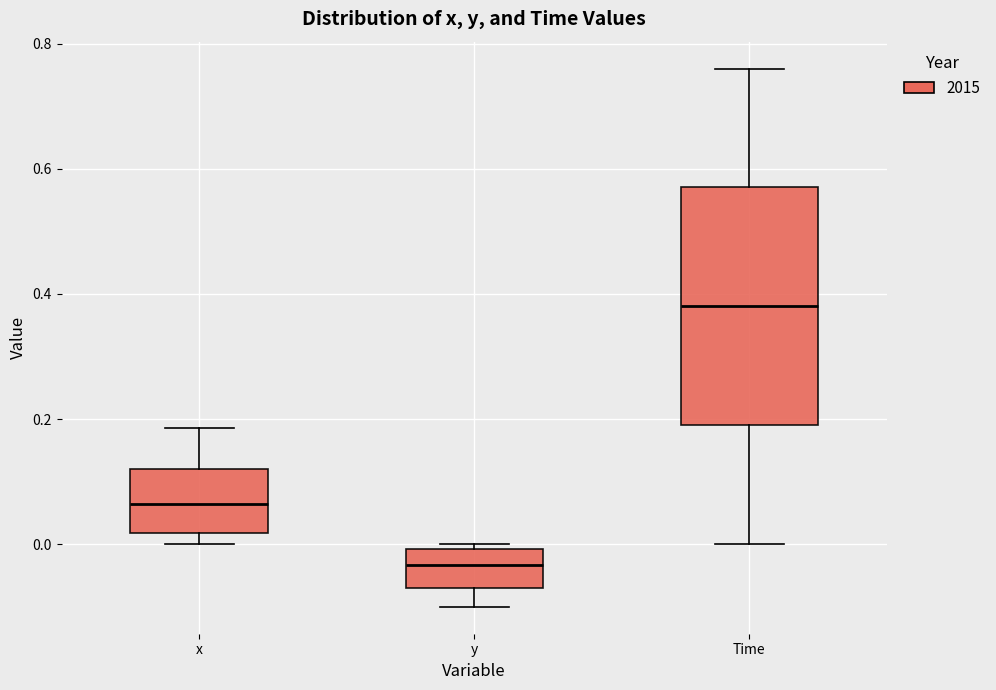

Where is the lower edge of the box for x on the y-axis? The values are not printed on the chart, so give them approximately, as read against the axis.

0.02